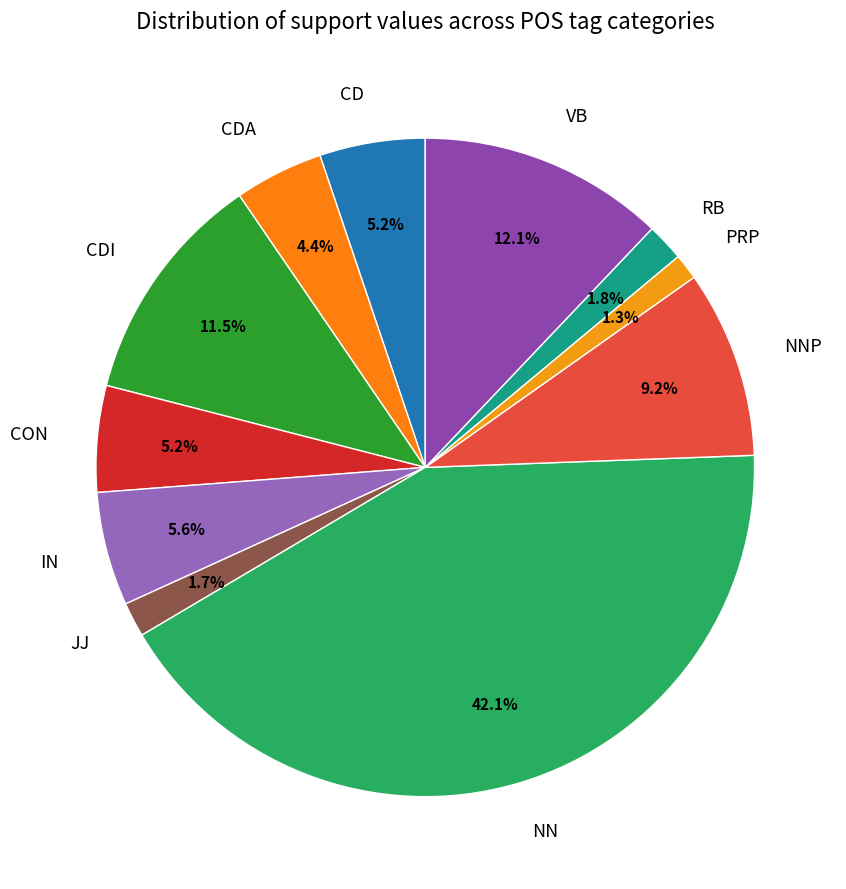

Which has a higher value, CDA or PRP?

CDA